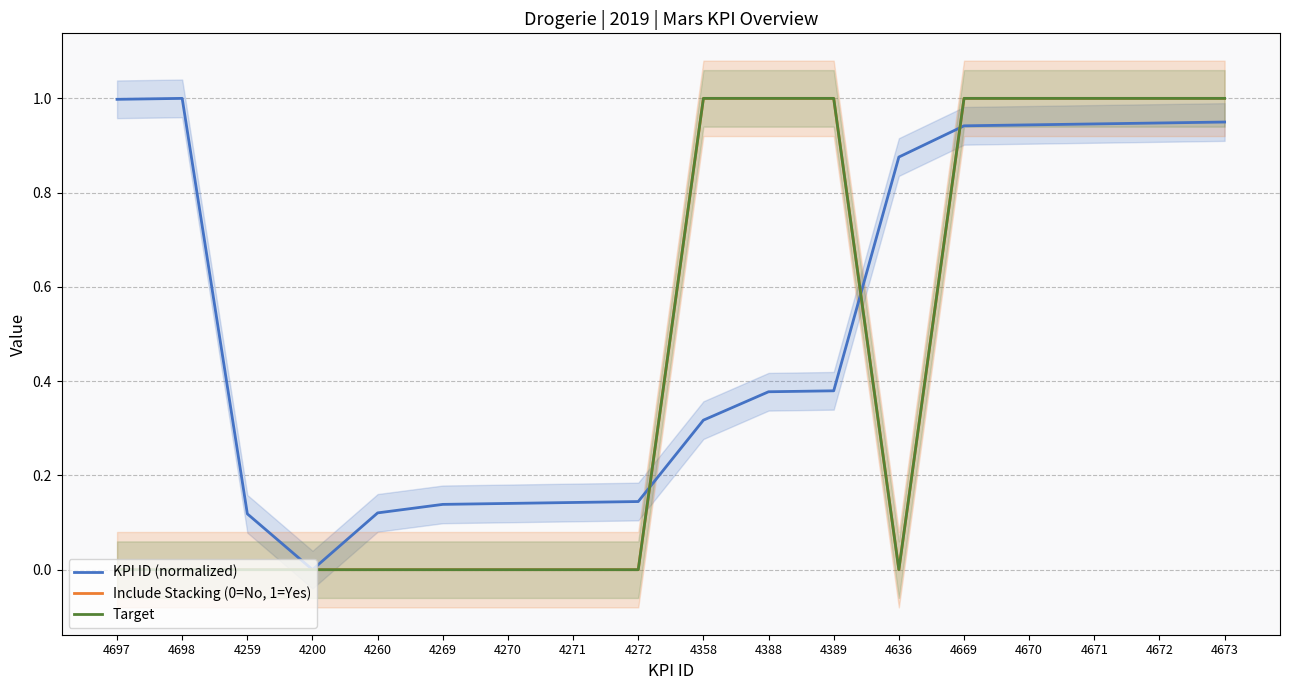

At which category does Include Stacking (0=No, 1=Yes) reach its first local valley?

4636